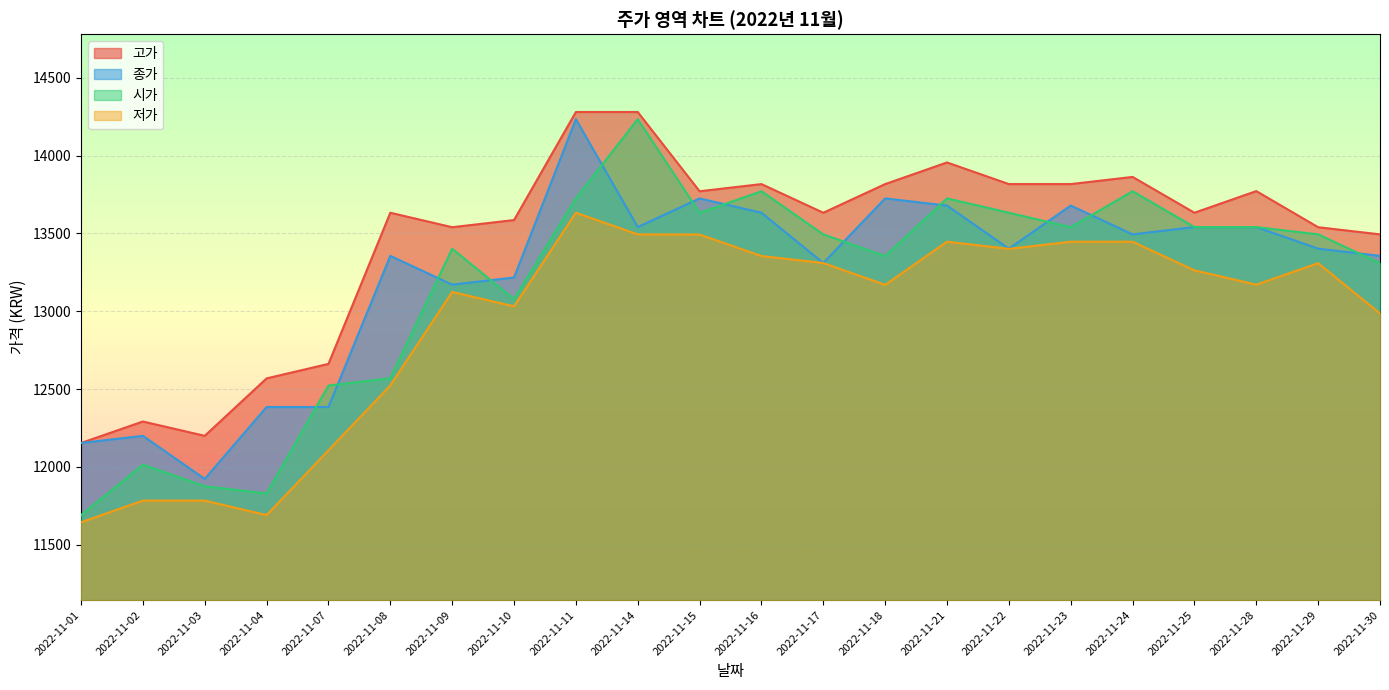

True or false: 시가 has a value of 9159 at 2022-11-17.

False